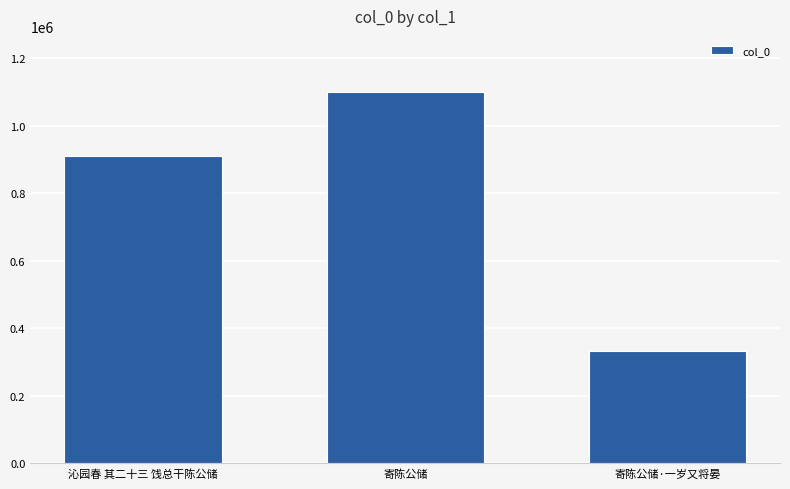

Are the bars horizontal?

No